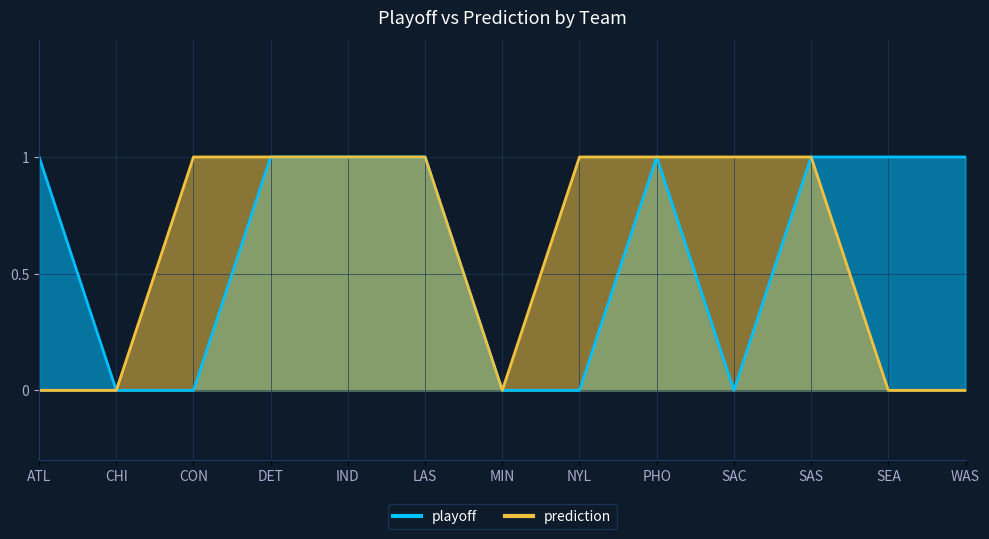

What is the label of the 4th point from the left?

DET